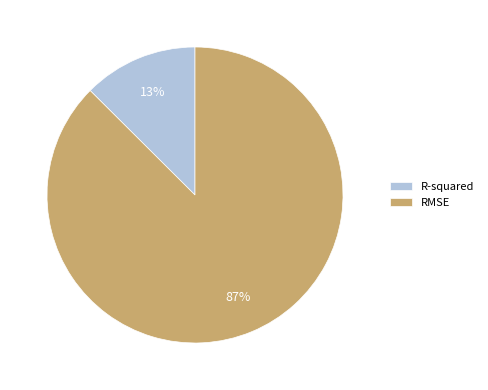

Which category has the smallest portion of the pie?

R-squared